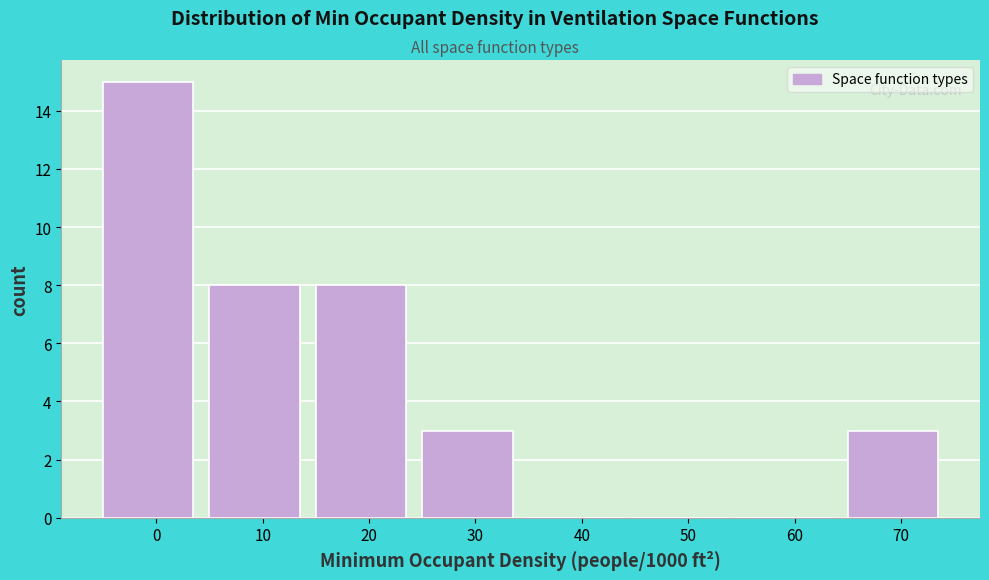

Reading left to right, transcribe all the data shown in this chart.

0=15	10=8	20=8	30=3	40=0	50=0	60=0	70=3